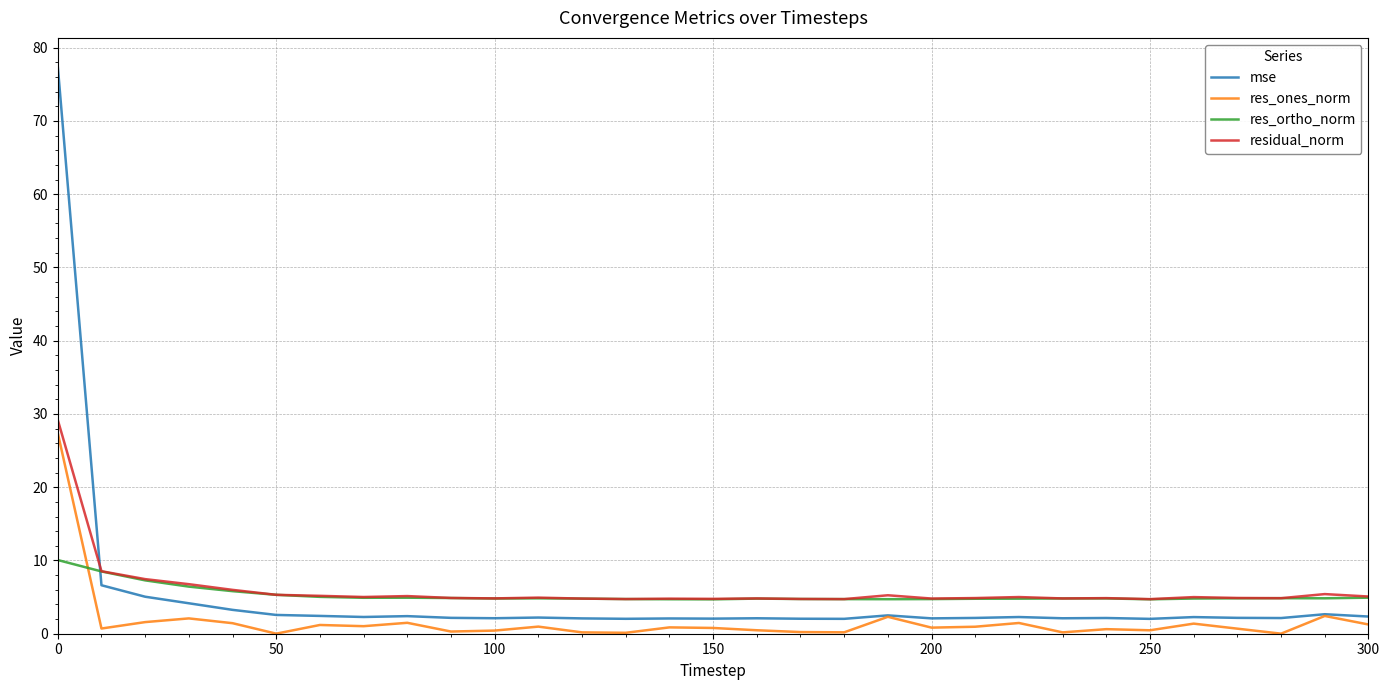

At how many categories does at least one series exceed 28?

1